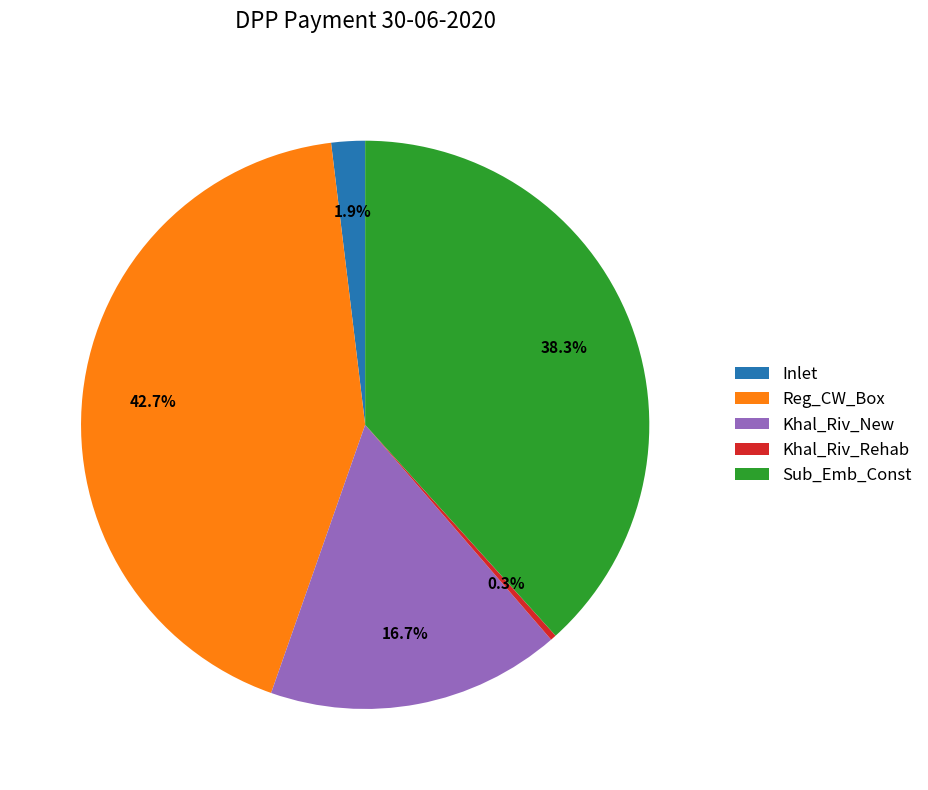

To the nearest percent, what is the difference between the Reg_CW_Box and Khal_Riv_Rehab slice percentages?

42%